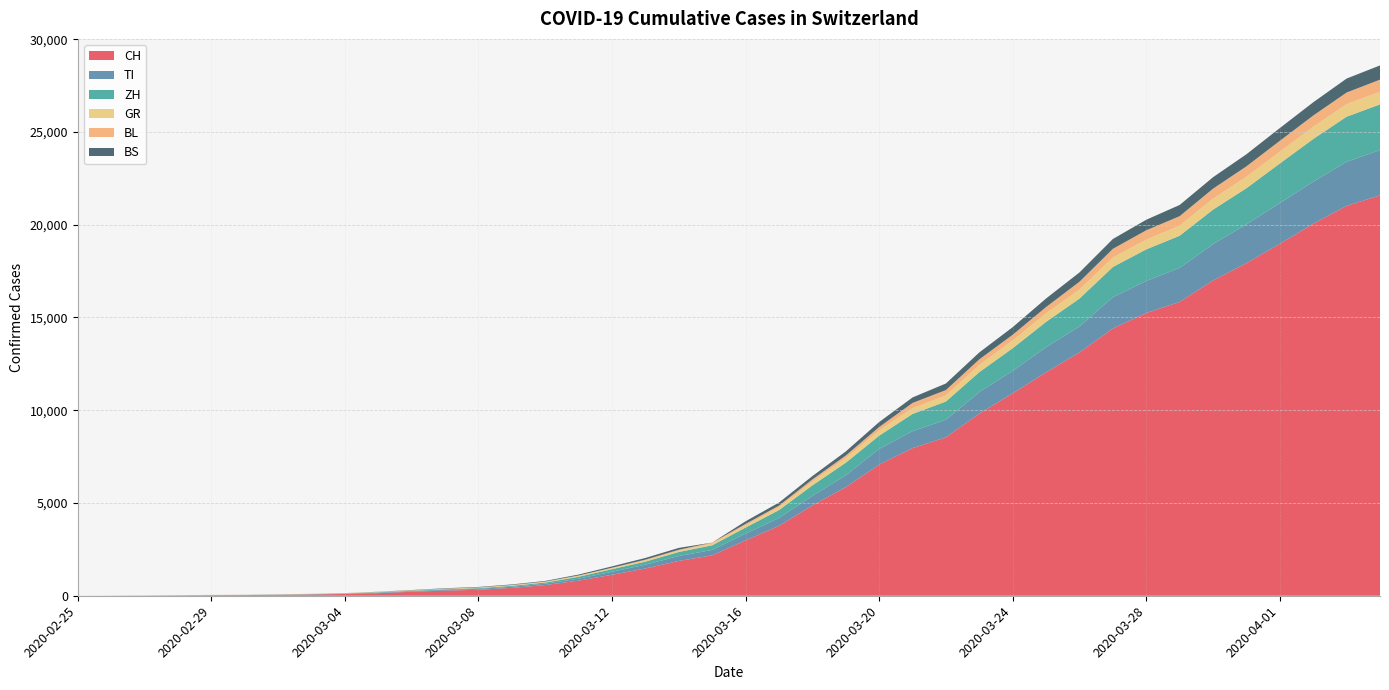

Reading right to left, transcribe all the data shown in this chart.

CH: 2020-04-04=21583	2020-04-03=21018	2020-04-02=20050	2020-04-01=18970	2020-03-31=17931	2020-03-30=16994	2020-03-29=15838	2020-03-28=15244	2020-03-27=14407	2020-03-26=13118	2020-03-25=12043	2020-03-24=10914	2020-03-23=9820	2020-03-22=8542	2020-03-21=7959	2020-03-20=7067	2020-03-19=5854	2020-03-18=4870	2020-03-17=3763	2020-03-16=2983	2020-03-15=2176	2020-03-14=1877	2020-03-13=1470	2020-03-12=1129	2020-03-11=814	2020-03-10=575	2020-03-09=424	2020-03-08=323	2020-03-07=276	2020-03-06=214	2020-03-05=140	2020-03-04=96	2020-03-03=69	2020-03-02=49	2020-03-01=35	2020-02-29=29	2020-02-28=19	2020-02-27=8	2020-02-26=4	2020-02-25=0
TI: 2020-04-04=2442	2020-04-03=2377	2020-04-02=2271	2020-04-01=2195	2020-03-31=2091	2020-03-30=1962	2020-03-29=1837	2020-03-28=1727	2020-03-27=1688	2020-03-26=1401	2020-03-25=1354	2020-03-24=1209	2020-03-23=1162	2020-03-22=945	2020-03-21=916	2020-03-20=849	2020-03-19=638	2020-03-18=511	2020-03-17=426	2020-03-16=368	2020-03-15=293	2020-03-14=265	2020-03-13=206	2020-03-12=163	2020-03-11=108	2020-03-10=75	2020-03-09=61	2020-03-08=49	2020-03-07=41	2020-03-06=28	2020-03-05=25	2020-03-04=13	2020-03-03=8	2020-03-02=4	2020-03-01=2	2020-02-29=2	2020-02-28=1	2020-02-27=1	2020-02-26=1	2020-02-25=0
ZH: 2020-04-04=2461	2020-04-03=2428	2020-04-02=2300	2020-04-01=2136	2020-03-31=1947	2020-03-30=1859	2020-03-29=1733	2020-03-28=1701	2020-03-27=1627	2020-03-26=1500	2020-03-25=1368	2020-03-24=1221	2020-03-23=1073	2020-03-22=984	2020-03-21=925	2020-03-20=711	2020-03-19=679	2020-03-18=568	2020-03-17=429	2020-03-16=326	2020-03-15=250	2020-03-14=218	2020-03-13=163	2020-03-12=140	2020-03-11=101	2020-03-10=62	2020-03-09=49	2020-03-08=40	2020-03-07=34	2020-03-06=29	2020-03-05=23	2020-03-04=15	2020-03-03=13	2020-03-02=10	2020-03-01=7	2020-02-29=6	2020-02-28=2	2020-02-27=2	2020-02-26=0	2020-02-25=0
GR: 2020-04-04=680	2020-04-03=678	2020-04-02=655	2020-04-01=635	2020-03-31=617	2020-03-30=591	2020-03-29=542	2020-03-28=527	2020-03-27=513	2020-03-26=487	2020-03-25=458	2020-03-24=419	2020-03-23=386	2020-03-22=327	2020-03-21=311	2020-03-20=283	2020-03-19=252	2020-03-18=204	2020-03-17=152	2020-03-16=118	2020-03-15=93	2020-03-14=73	2020-03-13=65	2020-03-12=53	2020-03-11=44	2020-03-10=32	2020-03-09=28	2020-03-08=19	2020-03-07=18	2020-03-06=16	2020-03-05=15	2020-03-04=13	2020-03-03=10	2020-03-02=9	2020-03-01=6	2020-02-29=6	2020-02-28=6	2020-02-27=2	2020-02-26=2	2020-02-25=0
BL: 2020-04-04=656	2020-04-03=625	2020-04-02=610	2020-04-01=588	2020-03-31=561	2020-03-30=539	2020-03-29=511	2020-03-28=502	2020-03-27=466	2020-03-26=422	2020-03-25=341	2020-03-24=306	2020-03-23=302	2020-03-22=289	2020-03-21=282	2020-03-20=184	2020-03-19=134	2020-03-18=116	2020-03-17=89	2020-03-16=76	2020-03-15=54	2020-03-14=47	2020-03-13=42	2020-03-12=26	2020-03-11=26	2020-03-10=22	2020-03-09=20	2020-03-08=19	2020-03-07=15	2020-03-06=6	2020-03-05=6	2020-03-04=2	2020-03-03=2	2020-03-02=2	2020-03-01=2	2020-02-29=2	2020-02-28=1	2020-02-27=0	2020-02-26=0	2020-02-25=0
BS: 2020-04-04=767	2020-04-03=754	2020-04-02=714	2020-04-01=687	2020-03-31=653	2020-03-30=617	2020-03-29=605	2020-03-28=569	2020-03-27=530	2020-03-26=501	2020-03-25=462	2020-03-24=410	2020-03-23=374	2020-03-22=356	2020-03-21=297	2020-03-20=270	2020-03-19=220	2020-03-18=181	2020-03-17=164	2020-03-16=143	2020-03-15=0	2020-03-14=100	2020-03-13=92	2020-03-12=73	2020-03-11=49	2020-03-10=33	2020-03-09=28	2020-03-08=24	2020-03-07=21	2020-03-06=15	2020-03-05=8	2020-03-04=3	2020-03-03=3	2020-03-02=1	2020-03-01=1	2020-02-29=1	2020-02-28=1	2020-02-27=1	2020-02-26=0	2020-02-25=0